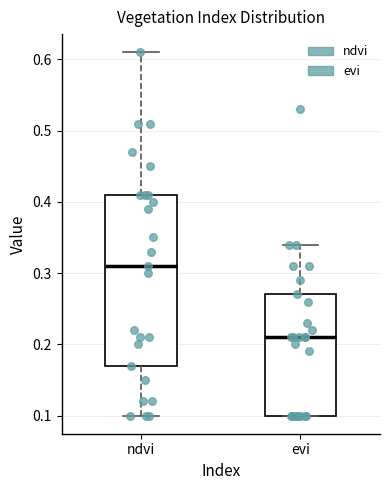

Where does the lower whisker of the box for ndvi end on the y-axis? The values are not printed on the chart, so give them approximately, as read against the axis.

0.10